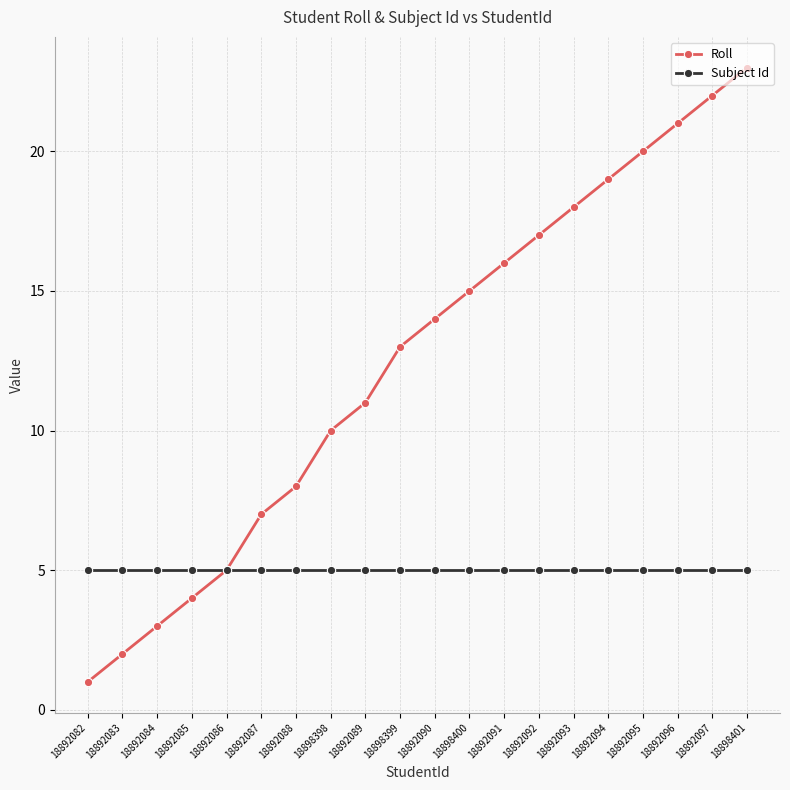

True or false: Subject Id has a value of 5 at 18892094.

True